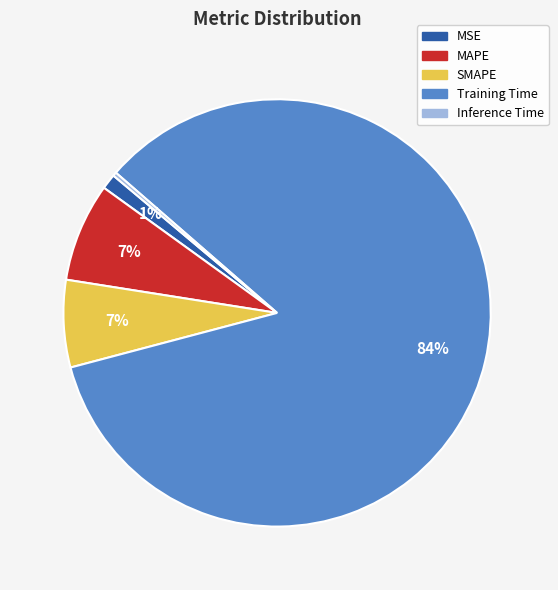

What percentage is the MSE slice, to the nearest percent?

1%